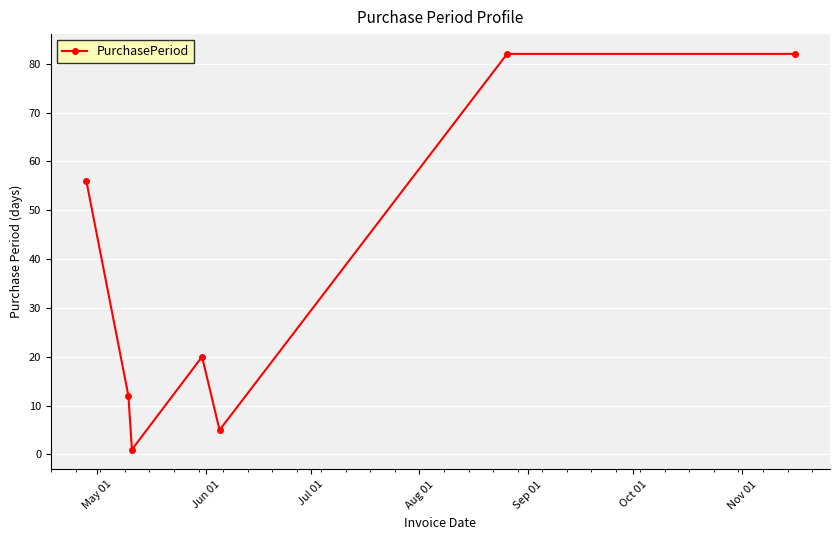

What is the greatest value displayed?

82